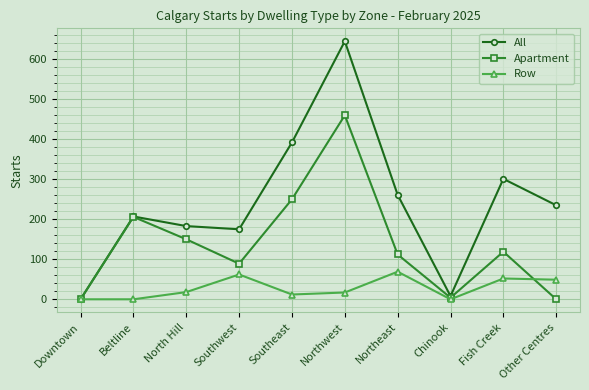

Which series has the widest spread of values?

All